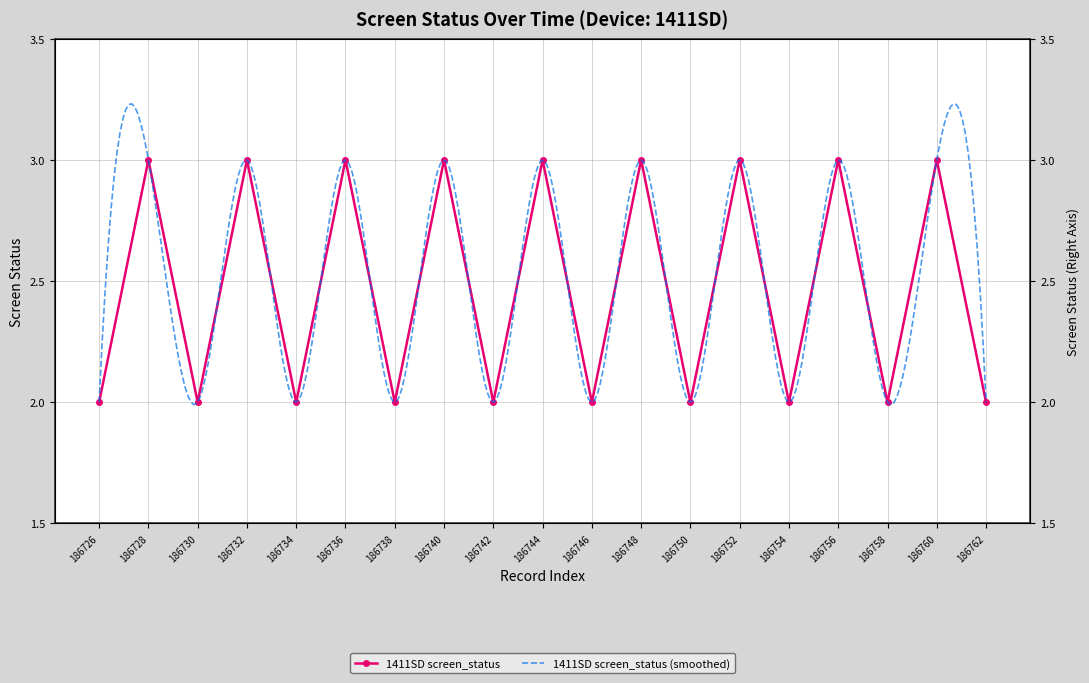

At which category does the chart reach its minimum across all series?

186726